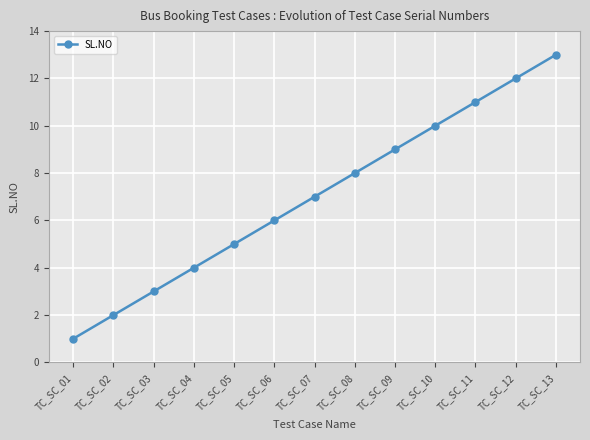

What is the ratio of the value at TC_SC_10 to the value at TC_SC_07?

1.4